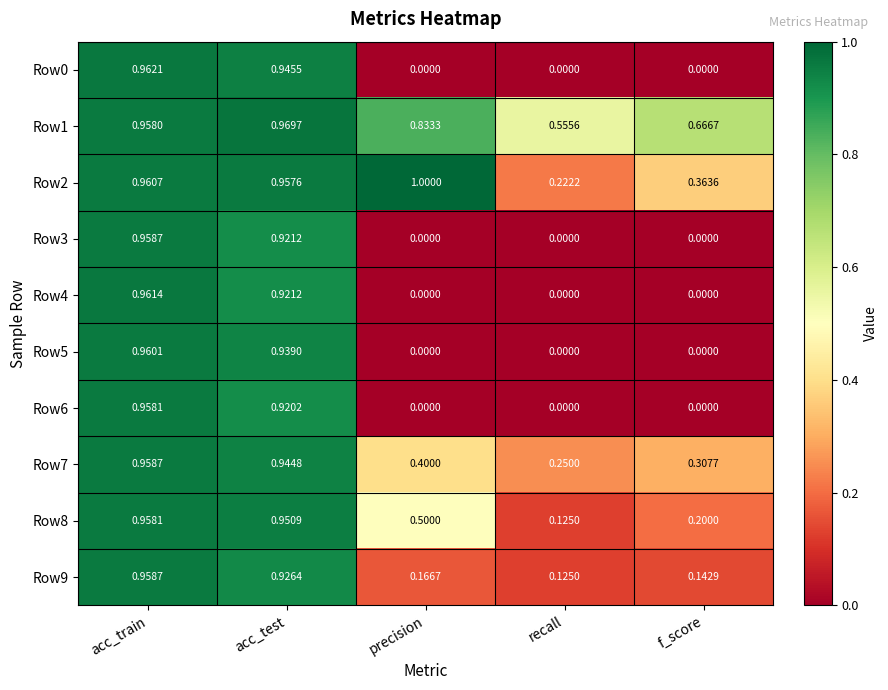

How many series are shown in this chart?

10